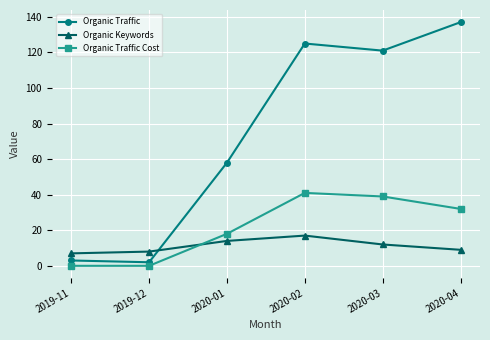

Where does the Organic Traffic Cost series first go above 32?

2020-02